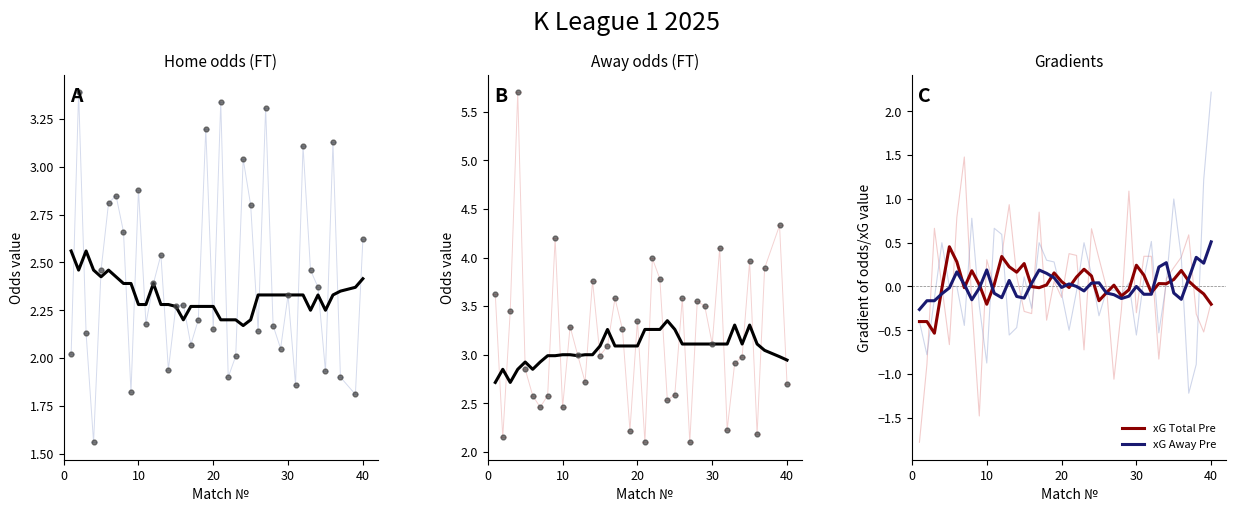

Which series has the largest total across all categories?

Odd_A_FT